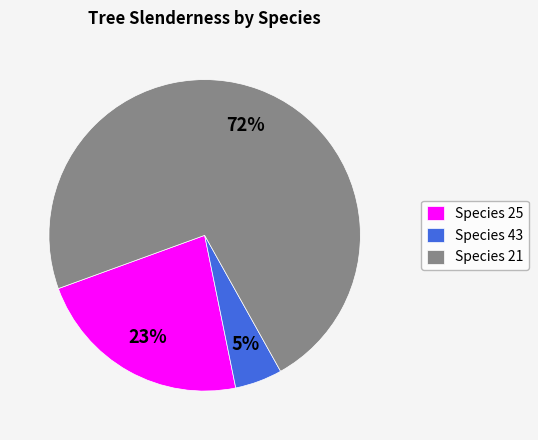

Is there any slice that represents more than half of the pie?

Yes